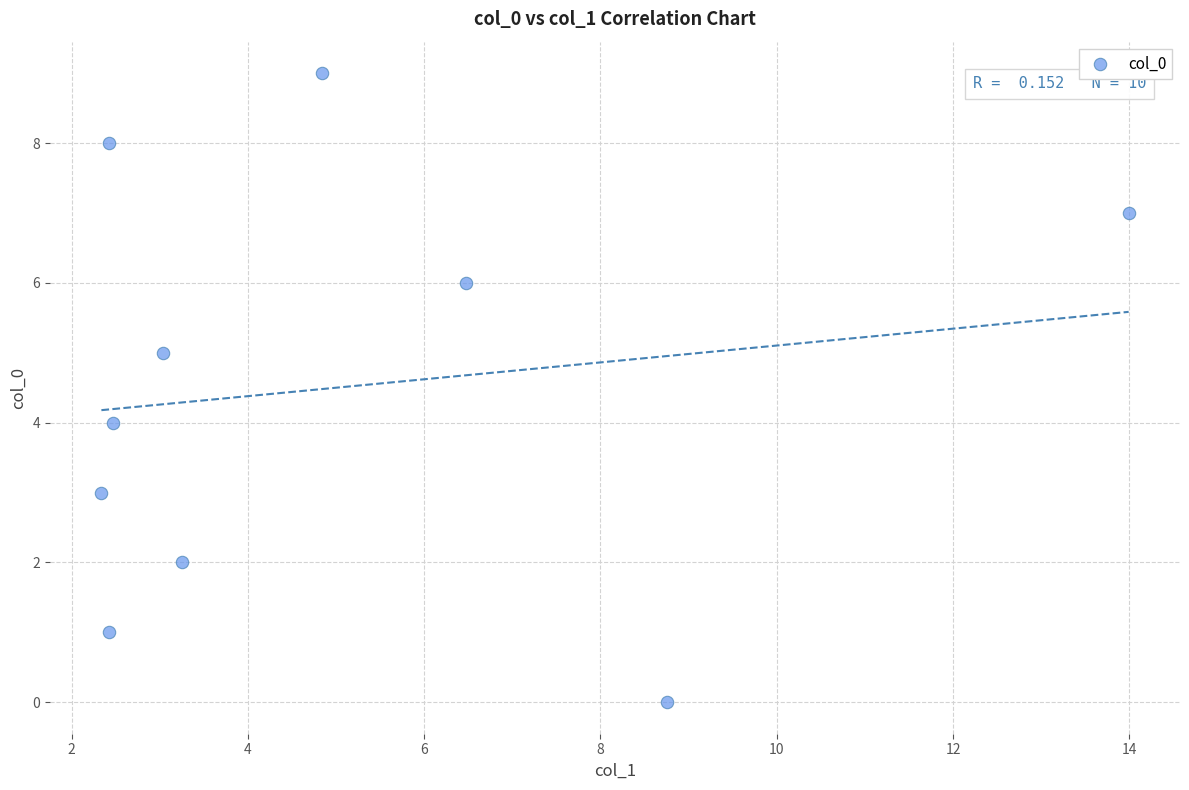

What is the range of Y values (max minus min)?

9